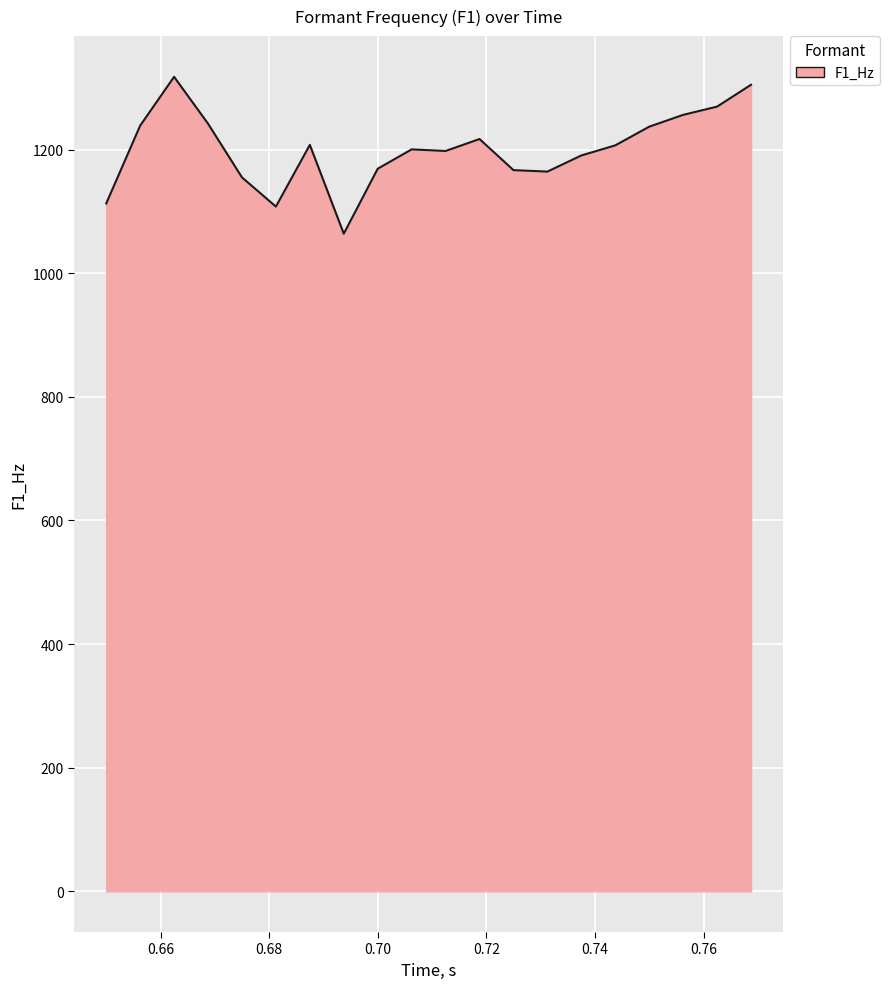

What is the difference between the maximum and minimum values?

253.8